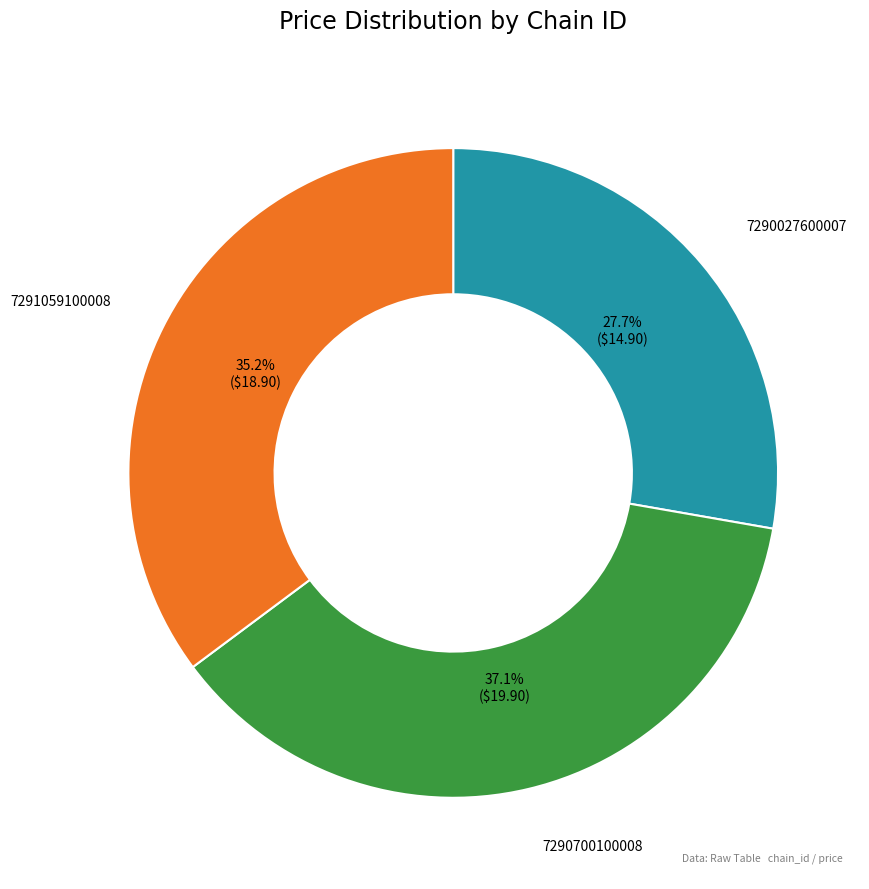

To the nearest percent, what portion does 7291059100008 represent?

35%